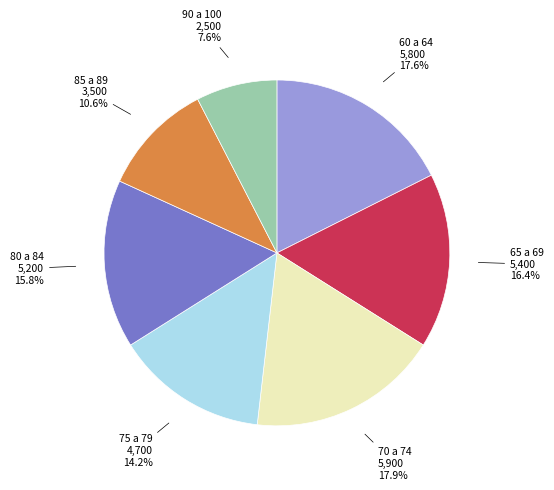

Does any single category account for the majority?

No